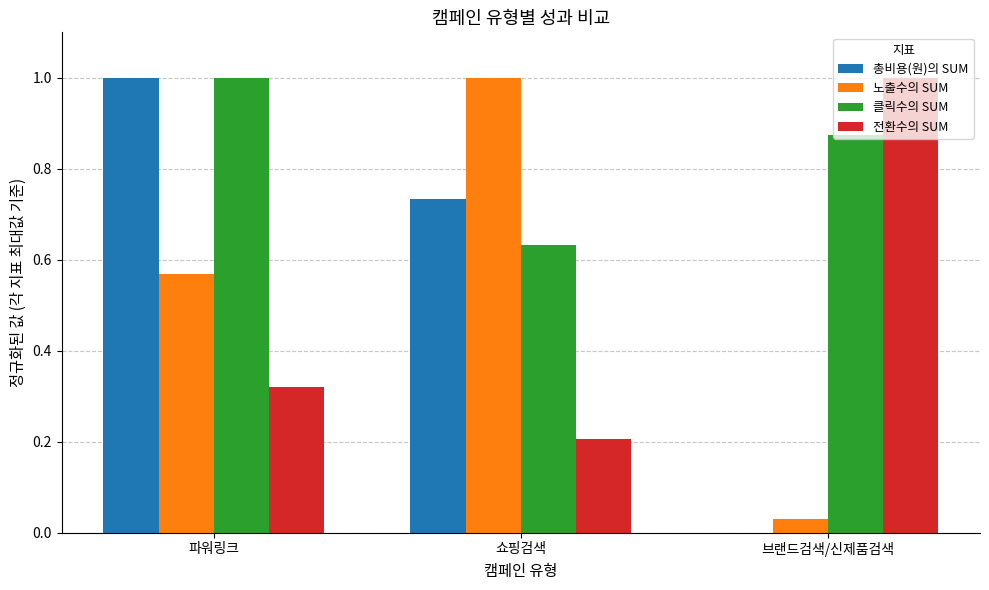

How many values in the 총비용(원)의 SUM series exceed 0?

2